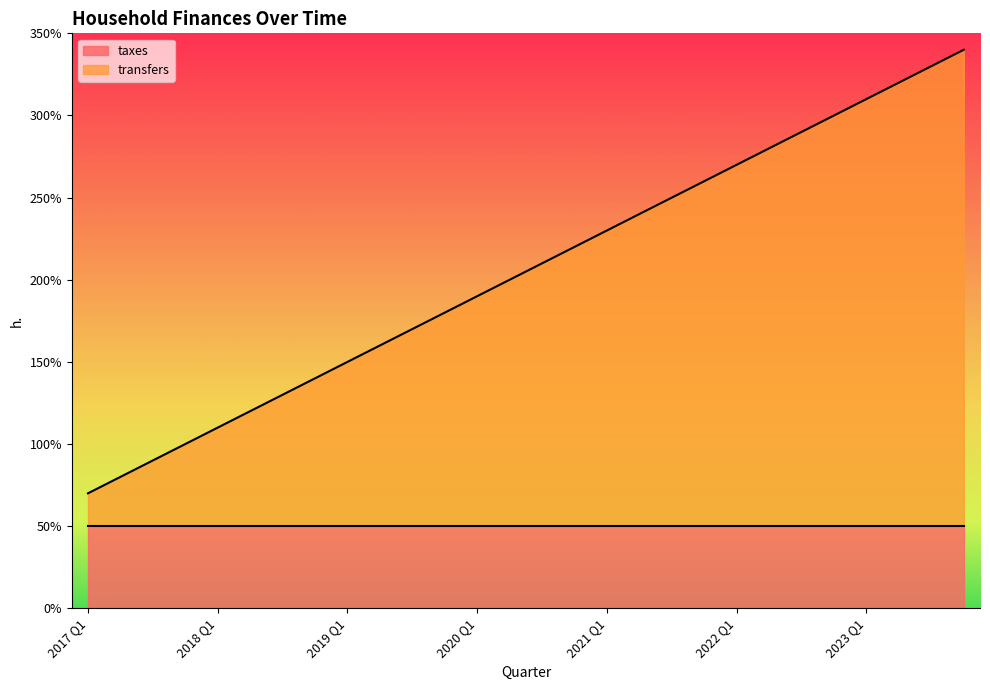

Does the chart have visible grid lines?

No